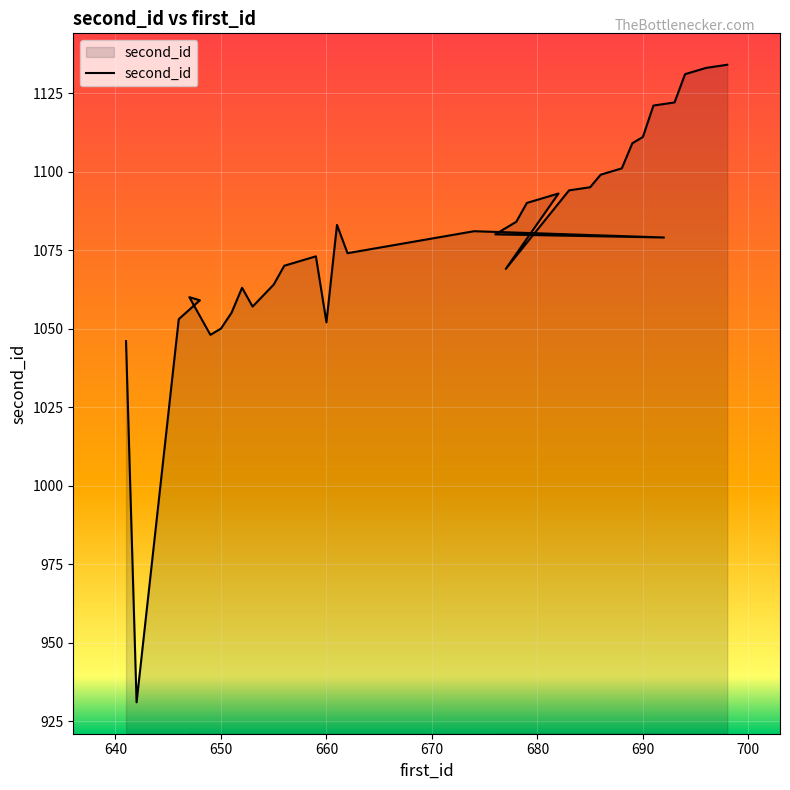

What is the sum of all values?

43222